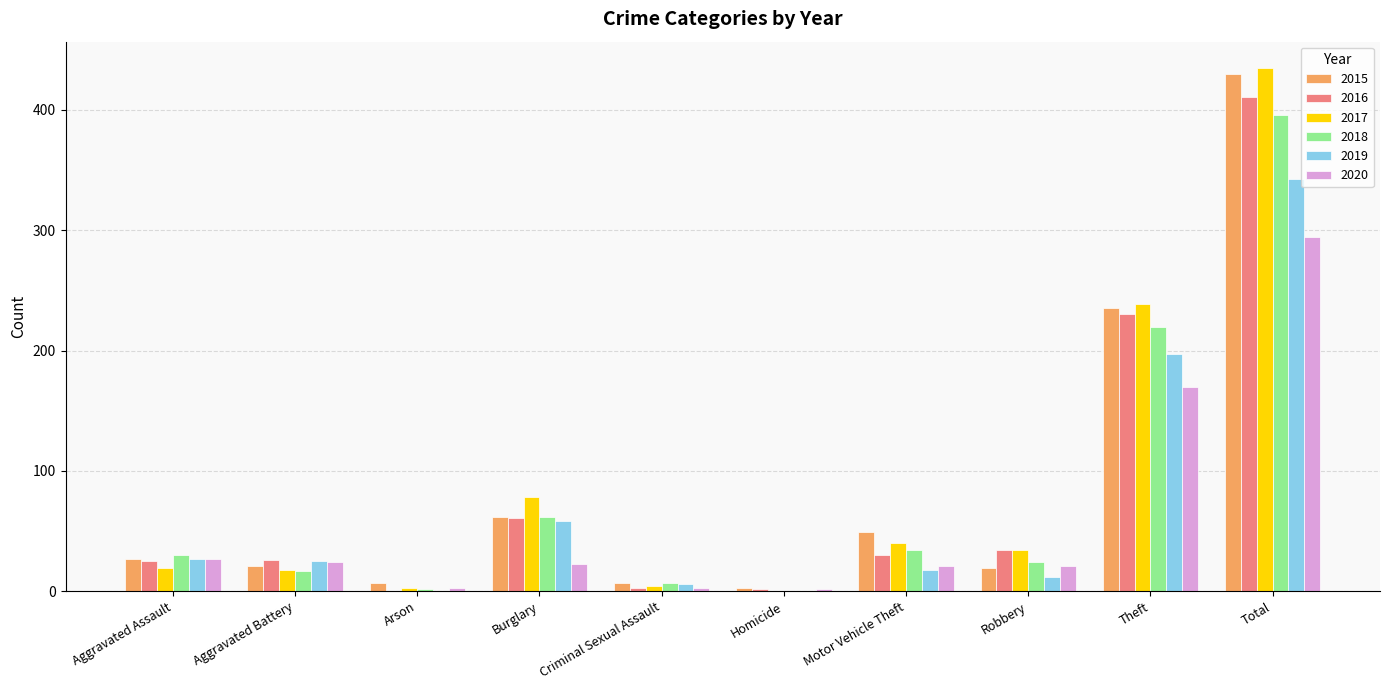

What is the greatest value displayed?

435